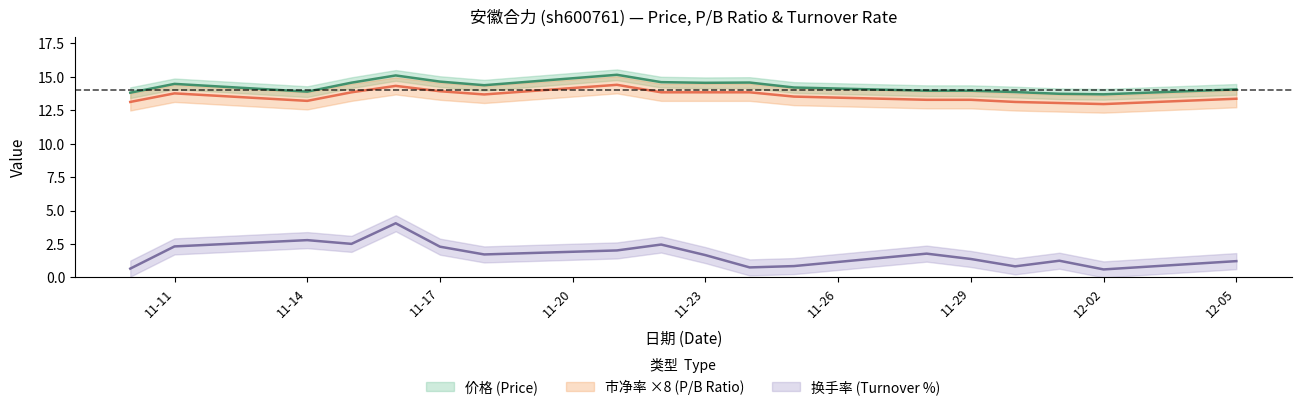

Is it true that 市净率 equals 23.5 at 2022-11-24?

False